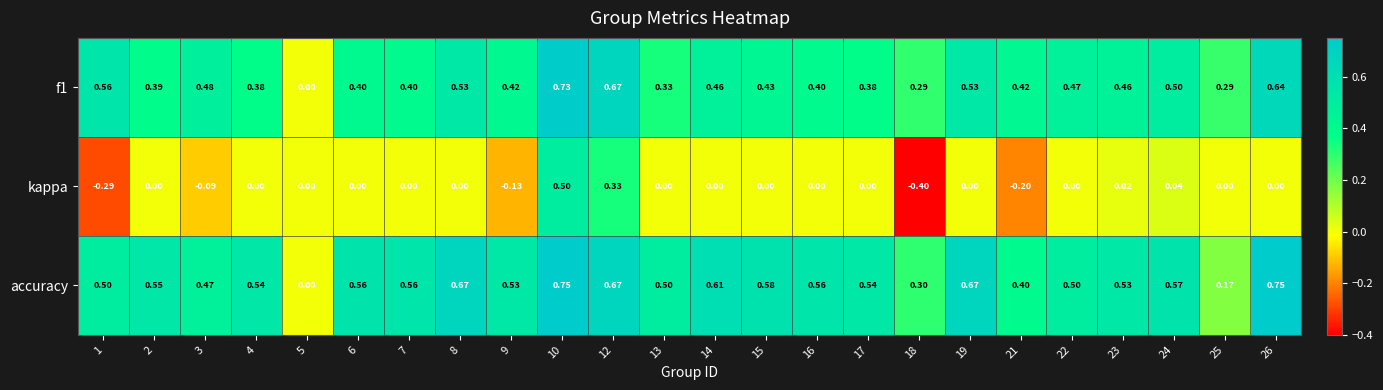

Is the value of kappa at 24 greater than the value of accuracy at 22?

No